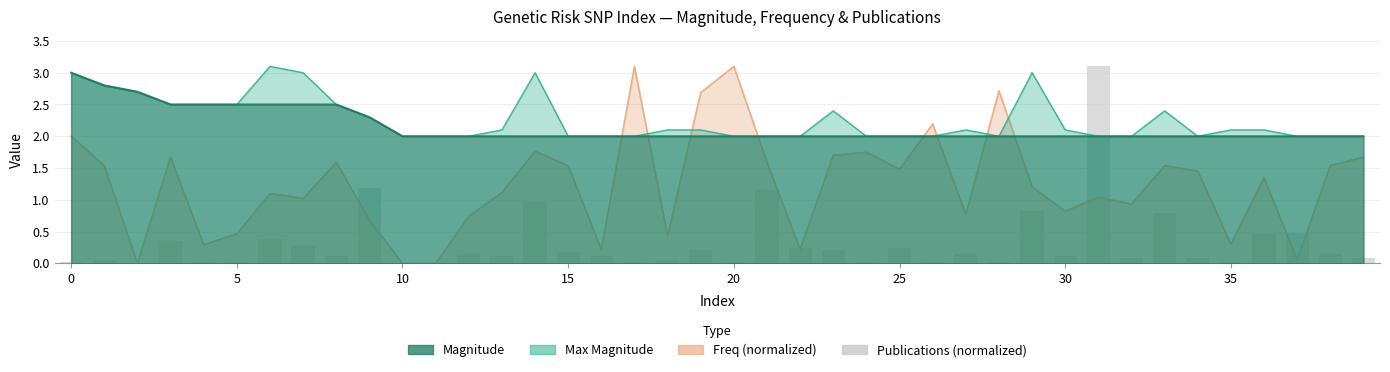

Does the chart contain stacked bars?

No